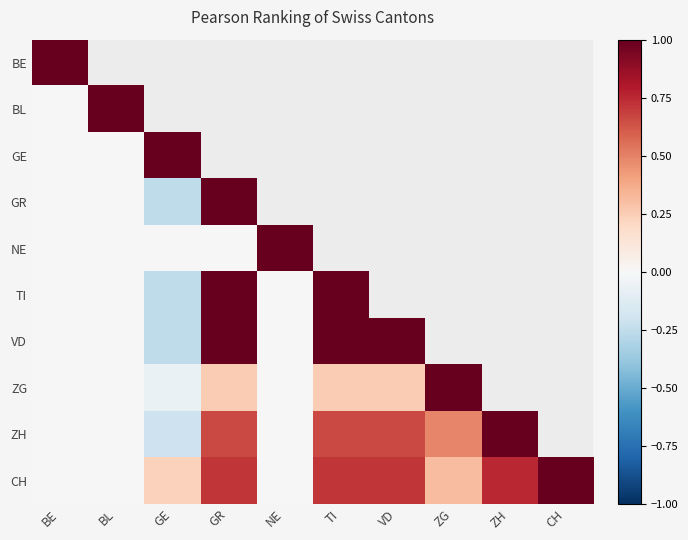

True or false: ZG has a value of 0.3 at TI.

False